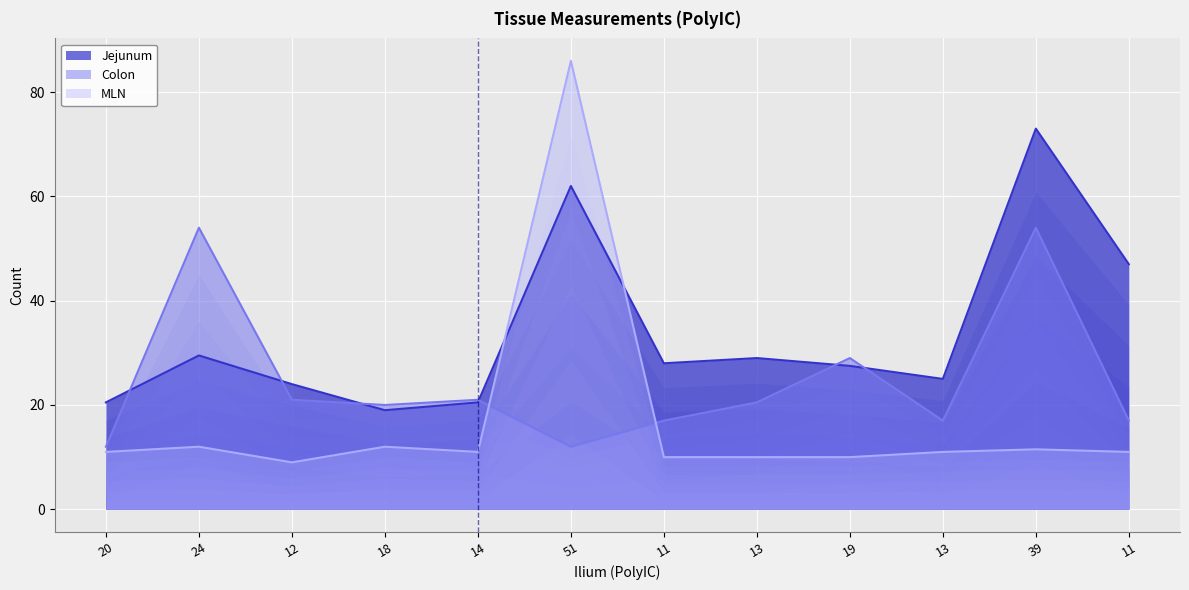

Reading right to left, extract all data points from this chart.

Jejunum: 47.0	73.0	25.0	27.5	29.0	28.0	62.0	20.5	19.0	24.0	29.5	20.5
Colon: 17.0	54.0	17.0	29.0	20.5	17.0	12.0	21.0	20.0	21.0	54.0	12.0
MLN: 11.0	11.5	11.0	10.0	10.0	10.0	86.0	11.0	12.0	9.0	12.0	11.0